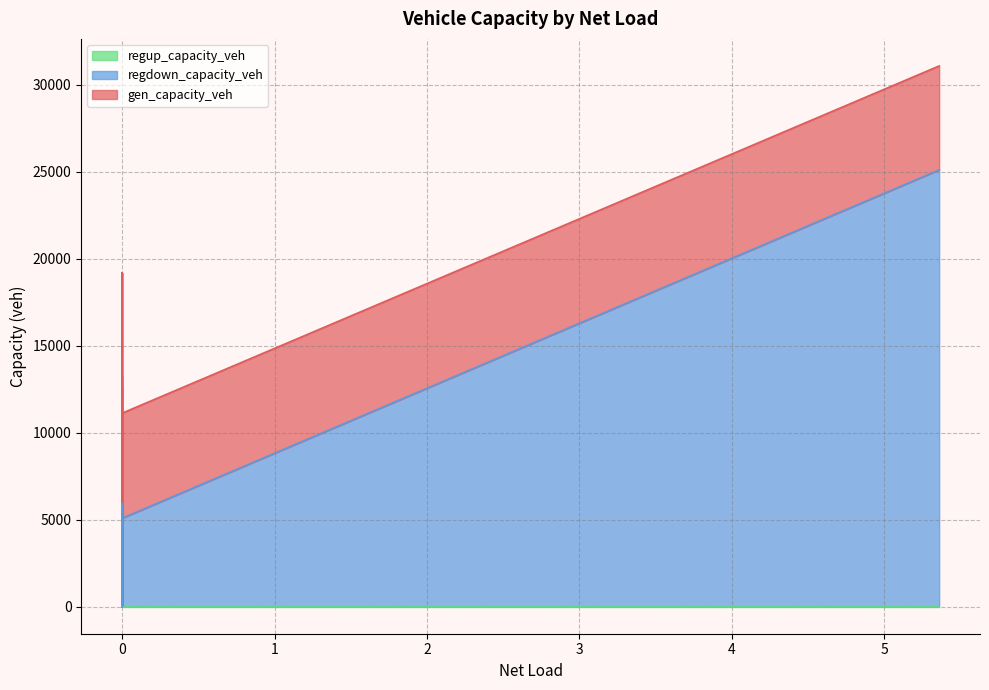

True or false: regdown_capacity_veh and regup_capacity_veh cross at least once.

False